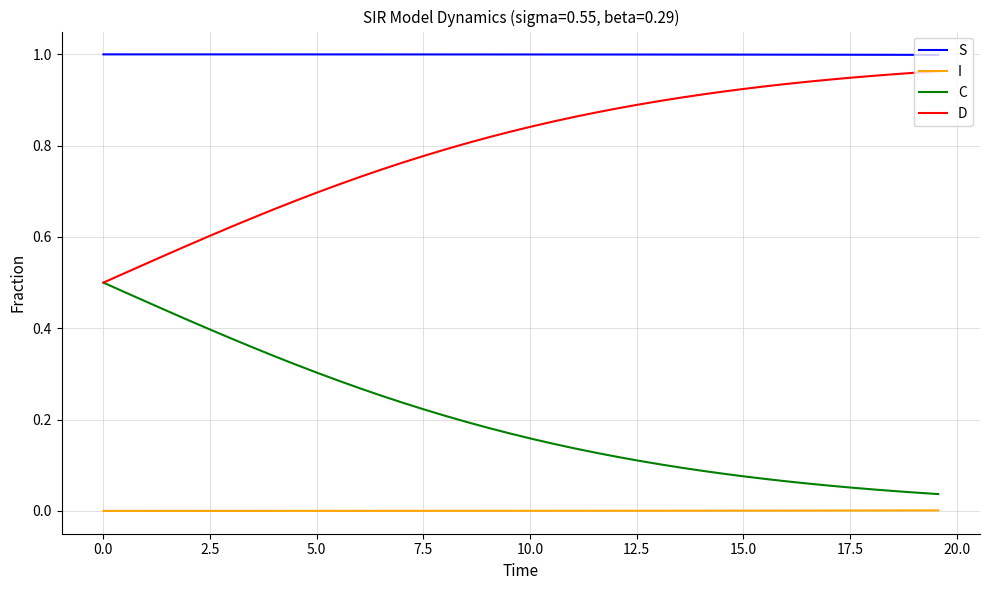

List the series in order of their peak value, lowest first.

I, C, D, S